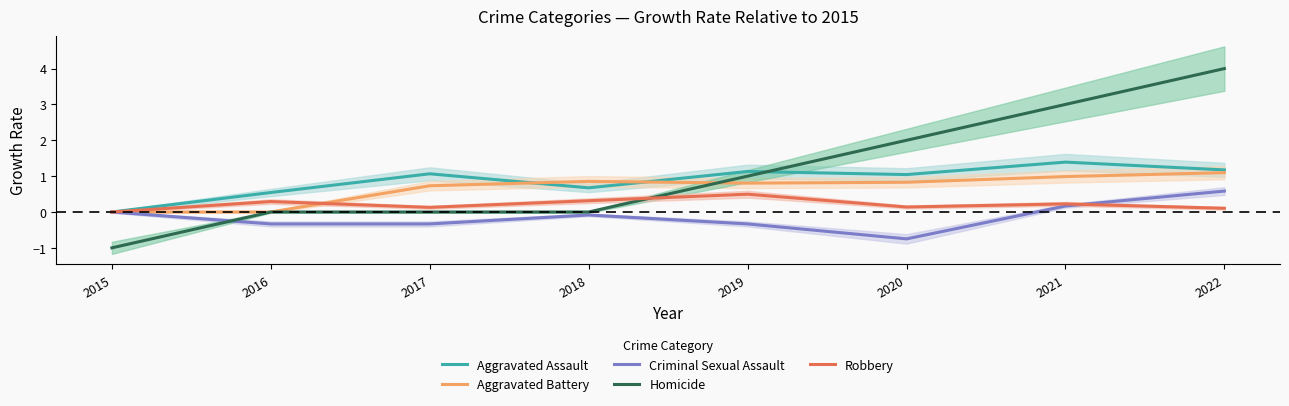

Which series ends up on top after the final intersection of Robbery and Homicide?

Homicide